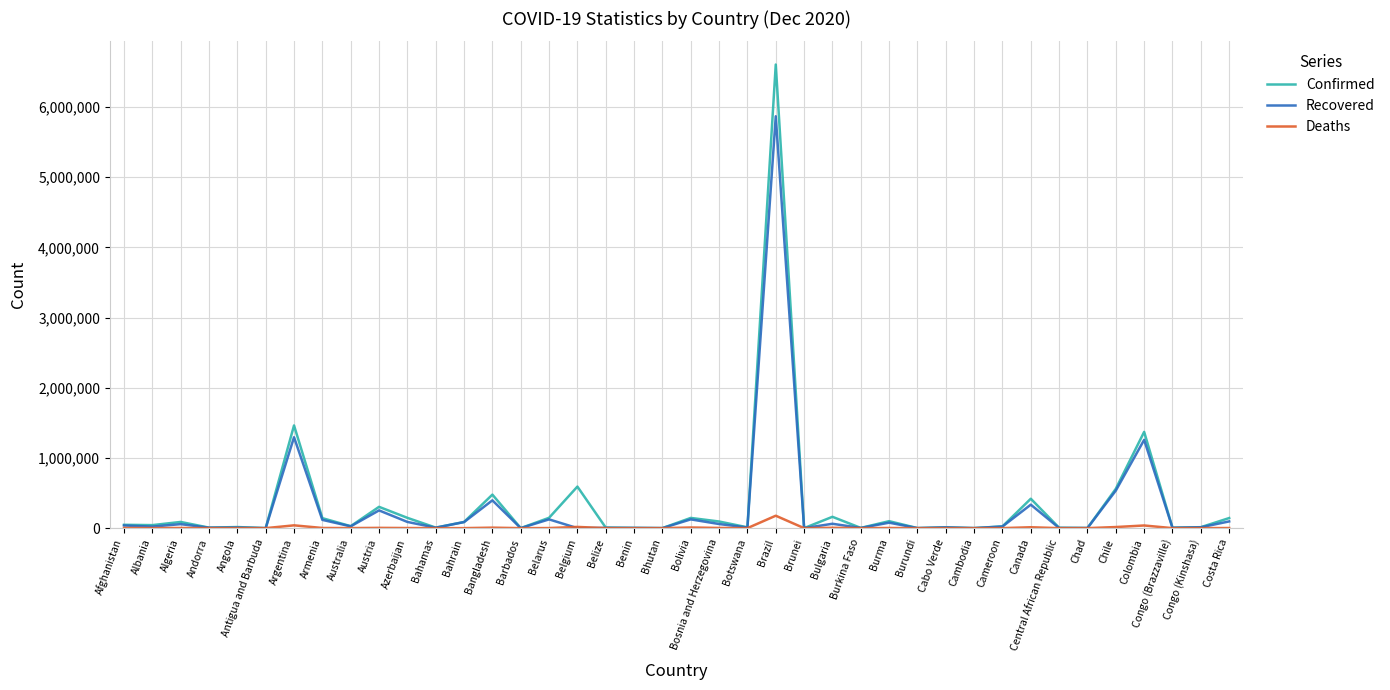

What is the highest value of the Confirmed series?

6603540